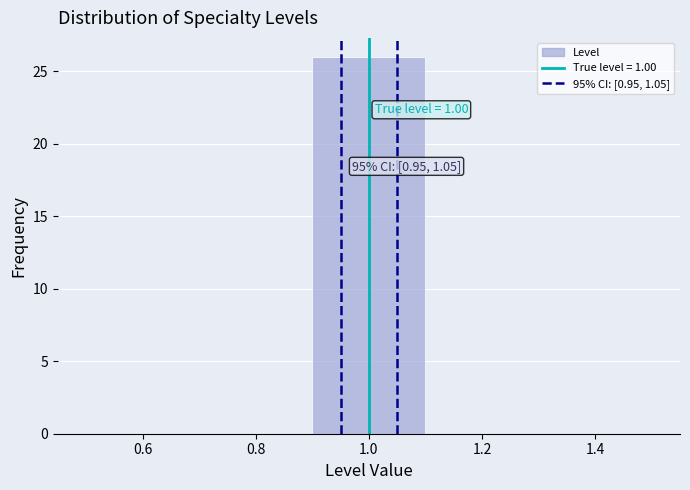

Over which range of the x-axis is the bar tallest?

0.9 to 1.1